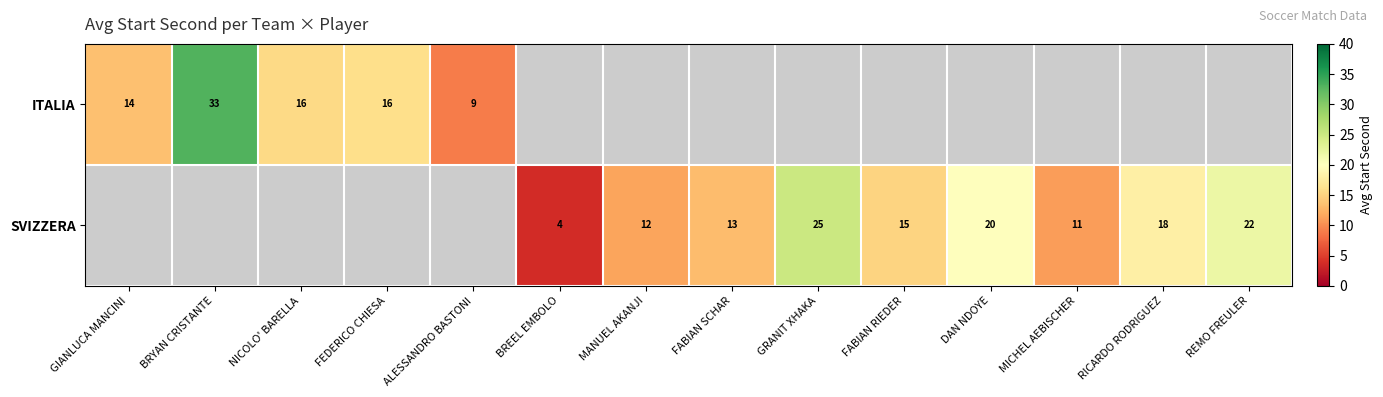

Which label corresponds to the smallest value in the chart?

BREEL EMBOLO